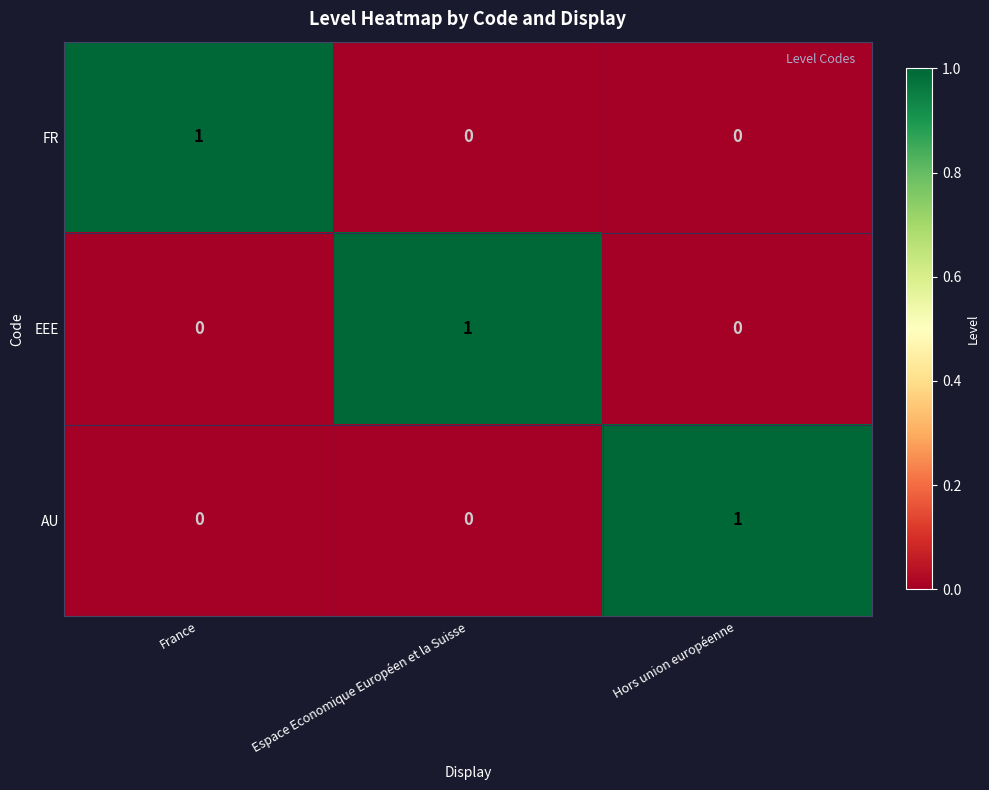

How many FR values are between 0 and 1?

3